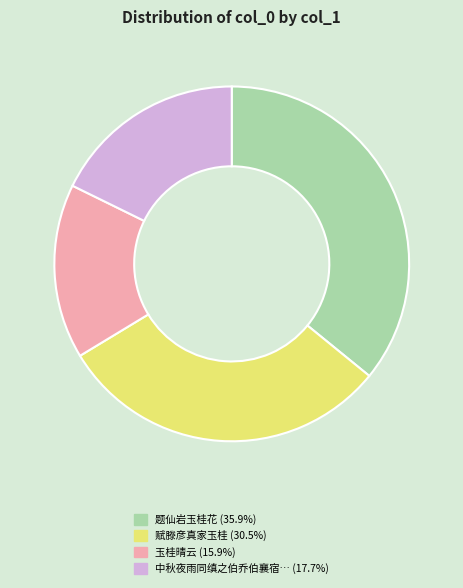

Does any single category account for the majority?

No